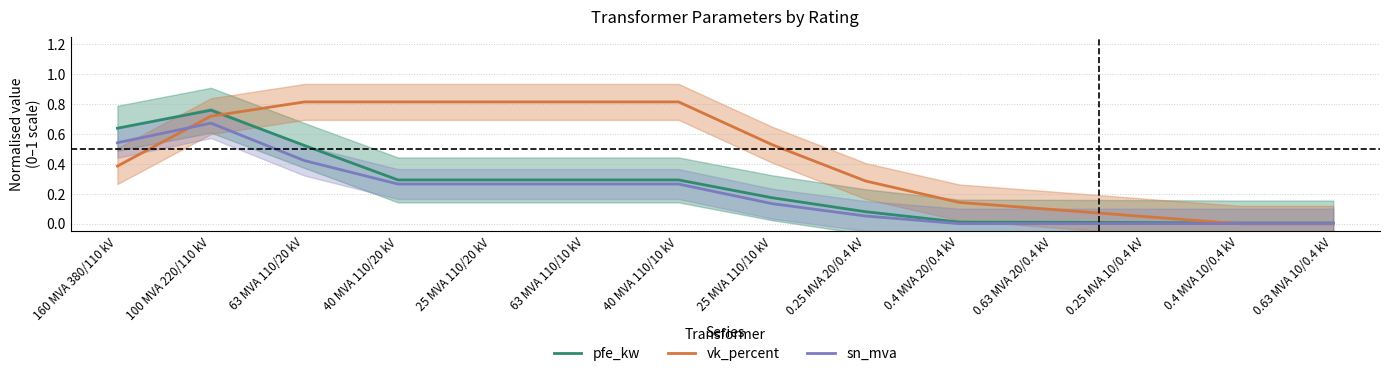

What position from the right is 63 MVA 110/10 kV?

9